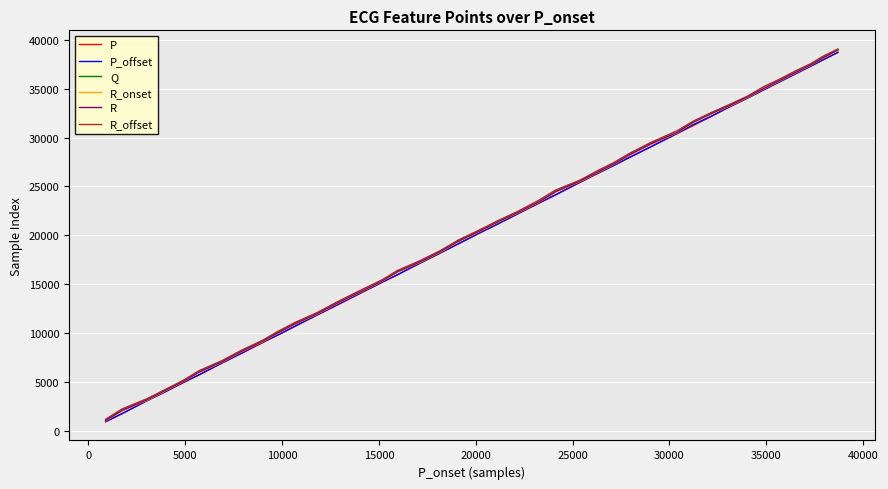

What is the highest value of the Q series?

38959